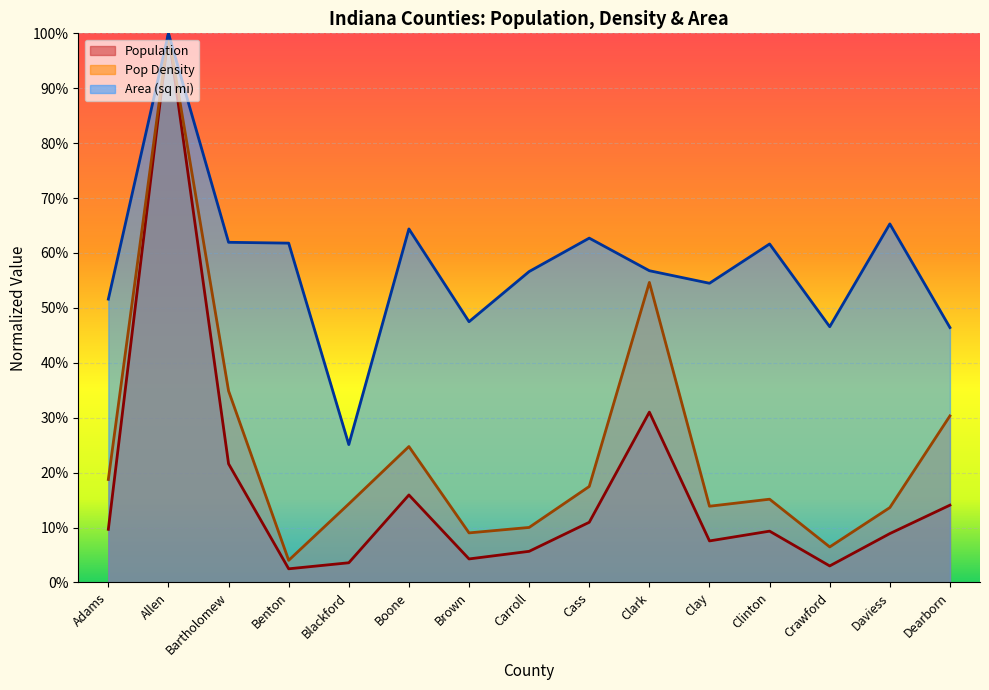

Where is the first local minimum for Area?

Blackford